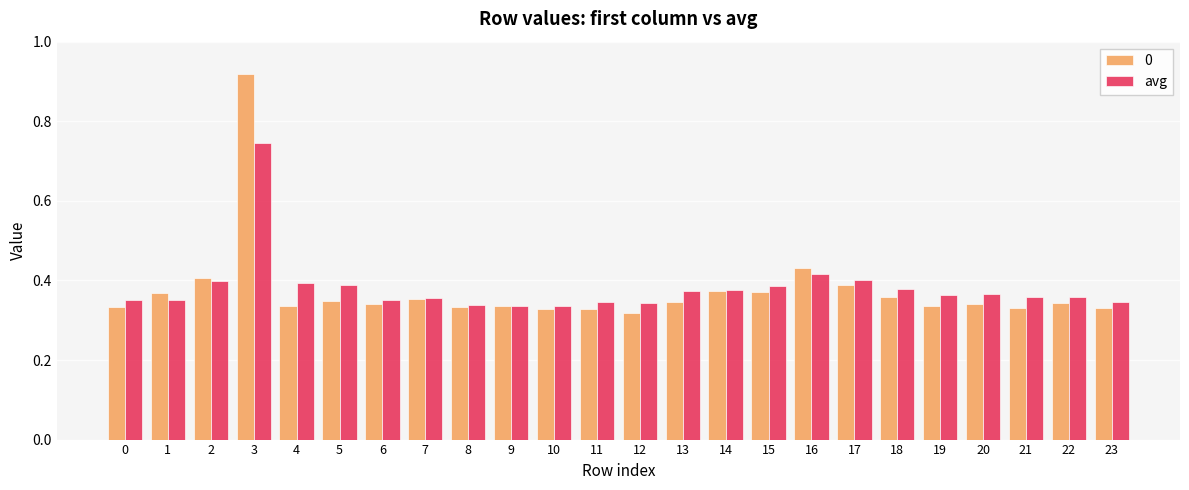

Rank the series by their maximum value, from lowest to highest.

avg, 0